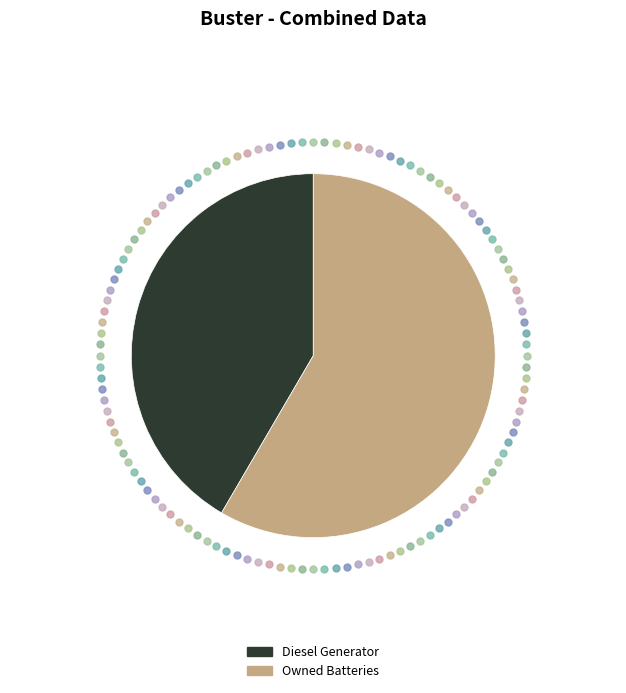

The Owned Batteries slice represents 58% of the pie. True or false?

True